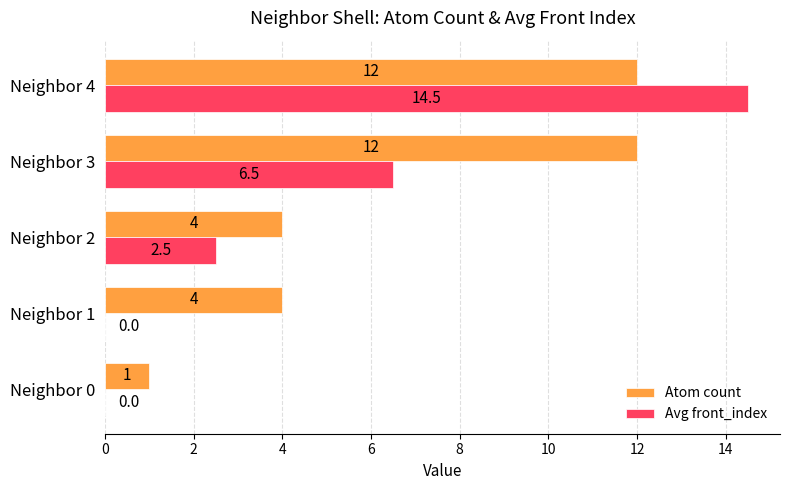

True or false: Atom count has a value of 5.8 at Neighbor 1.

False